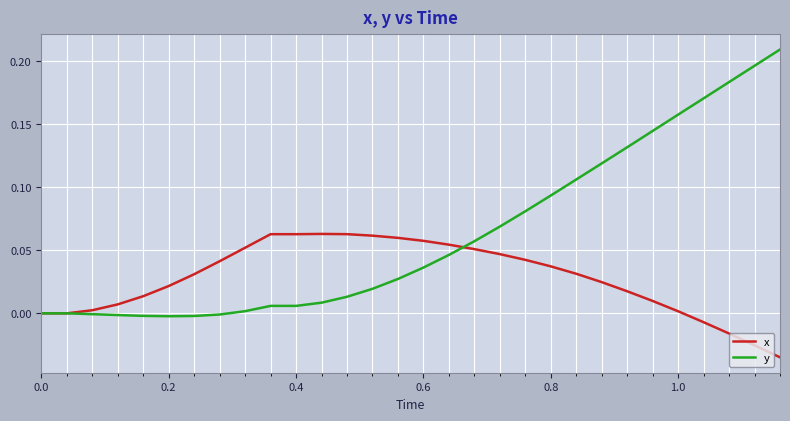

Which series has the largest total across all categories?

y